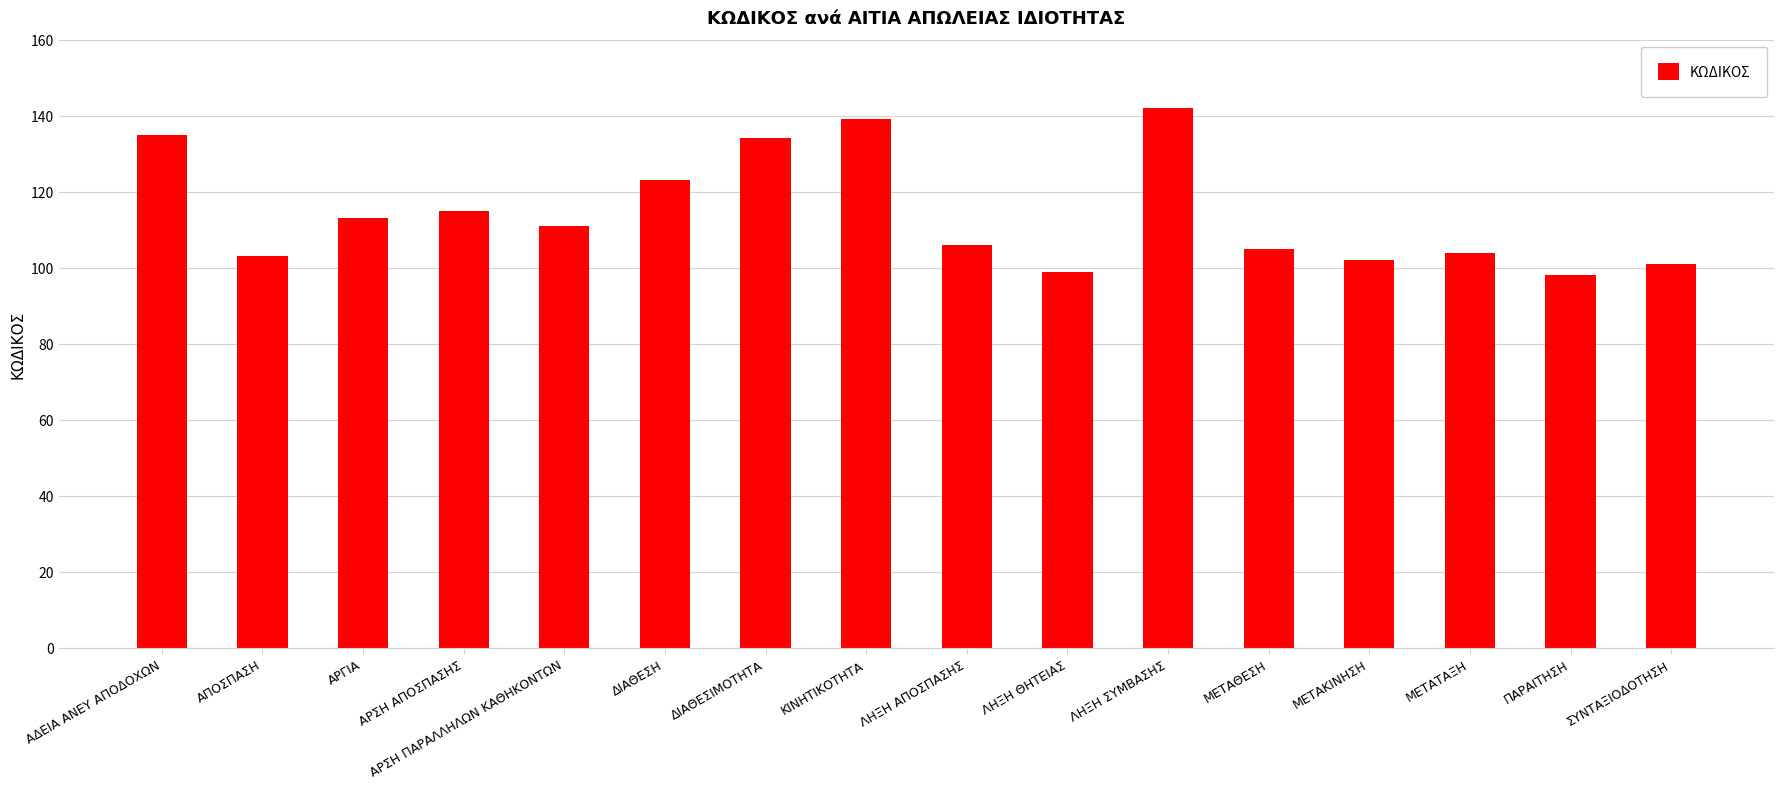

At which label does the data first exceed 111?

ΑΔΕΙΑ ΑΝΕΥ ΑΠΟΔΟΧΩΝ